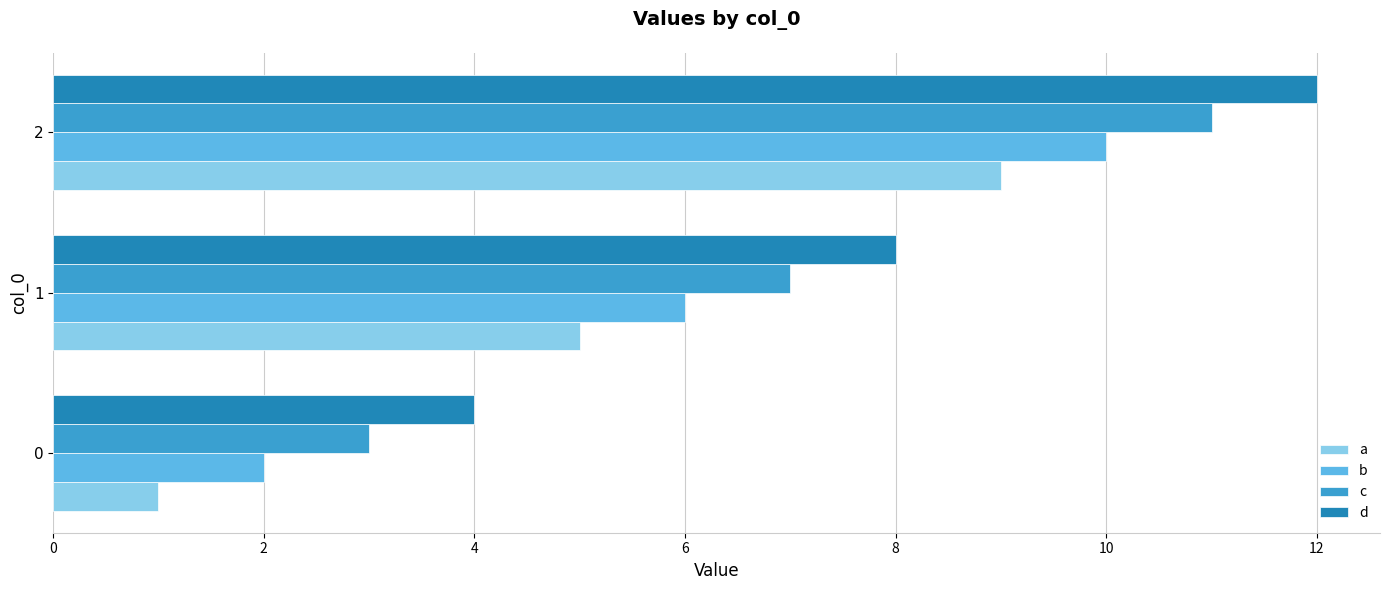

Rank the categories by b value from lowest to highest.

0, 1, 2